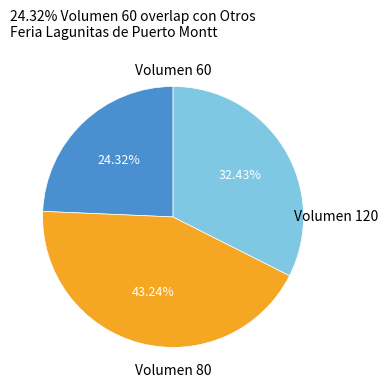

Is there any slice that represents more than half of the pie?

No